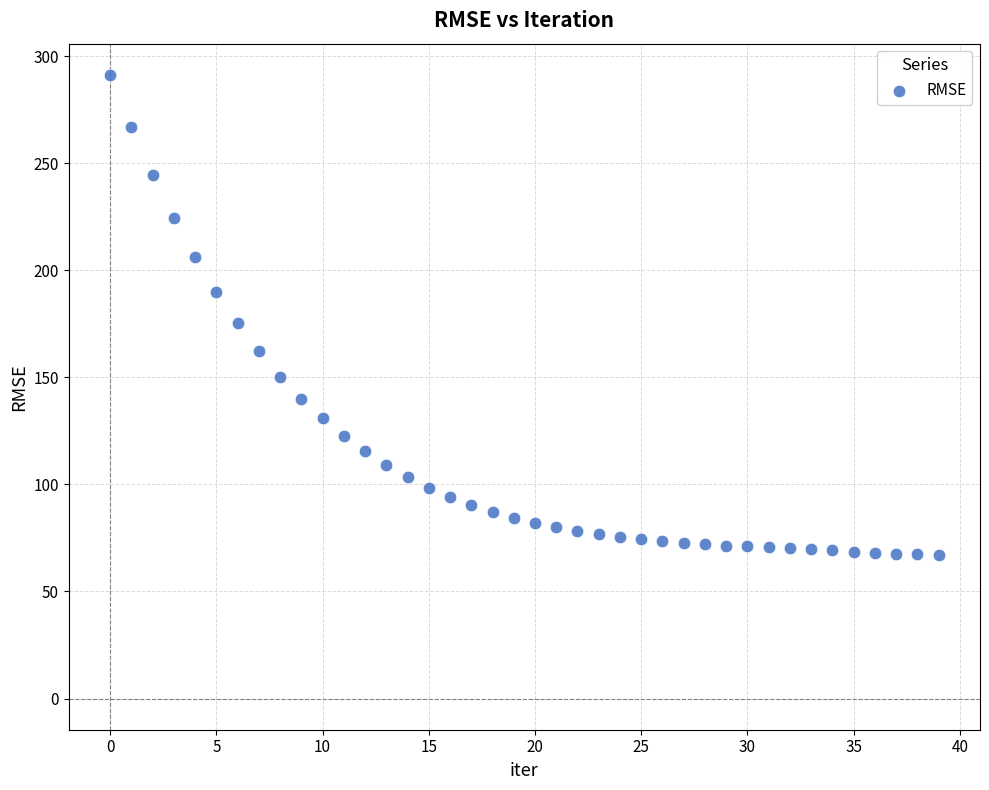

What is the range of Y values (max minus min)?

224.1